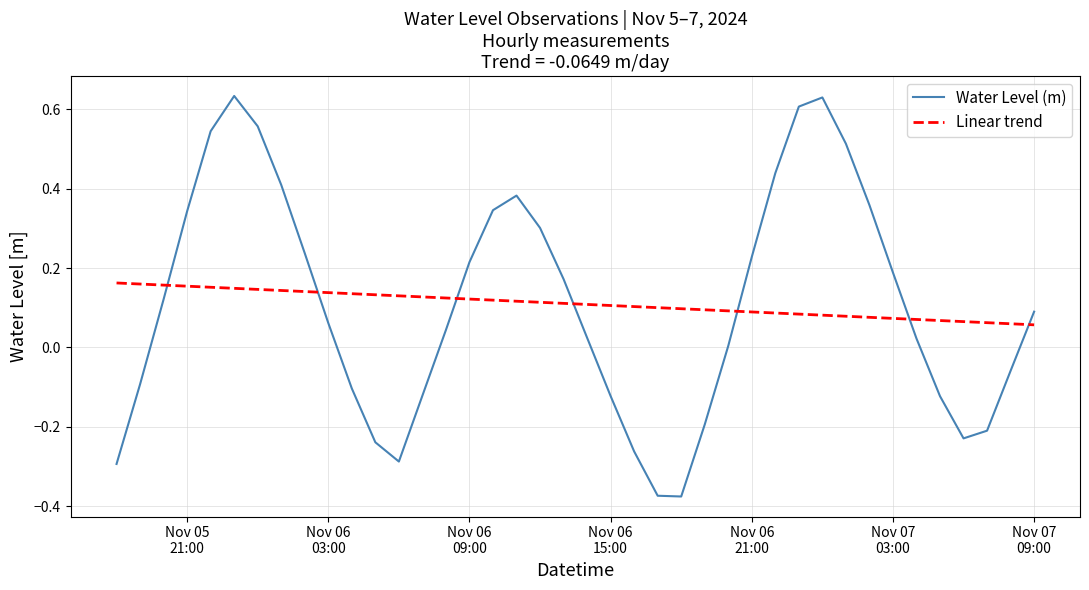

List the series in order of their peak value, highest first.

Water Level (m), Linear trend